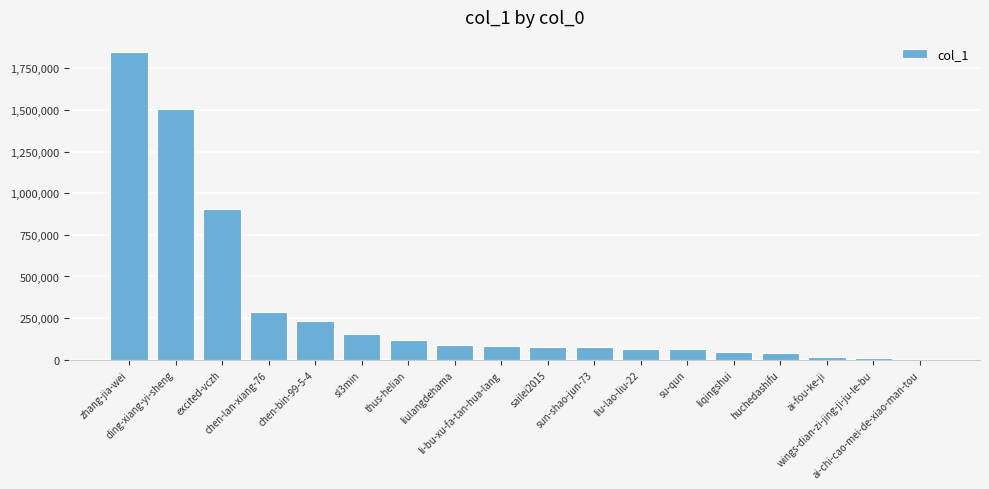

What is the sum of all values?

5617380